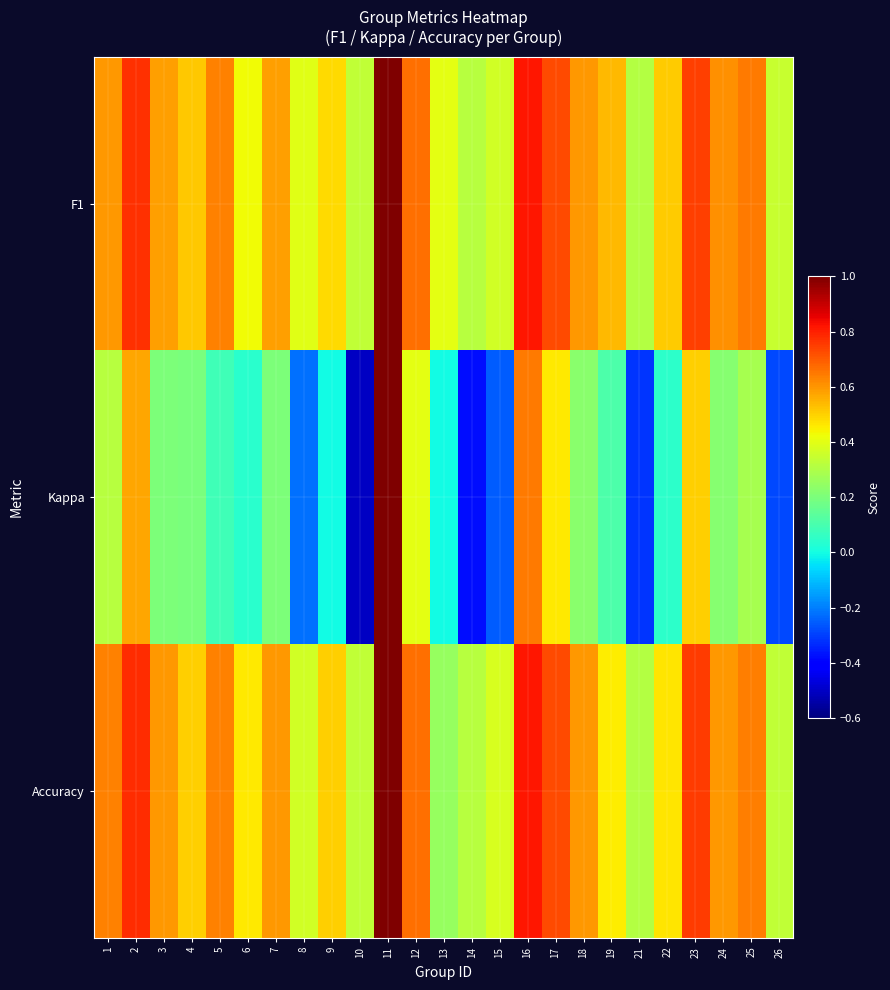

List the series in order of their peak value, lowest first.

F1, Kappa, Accuracy